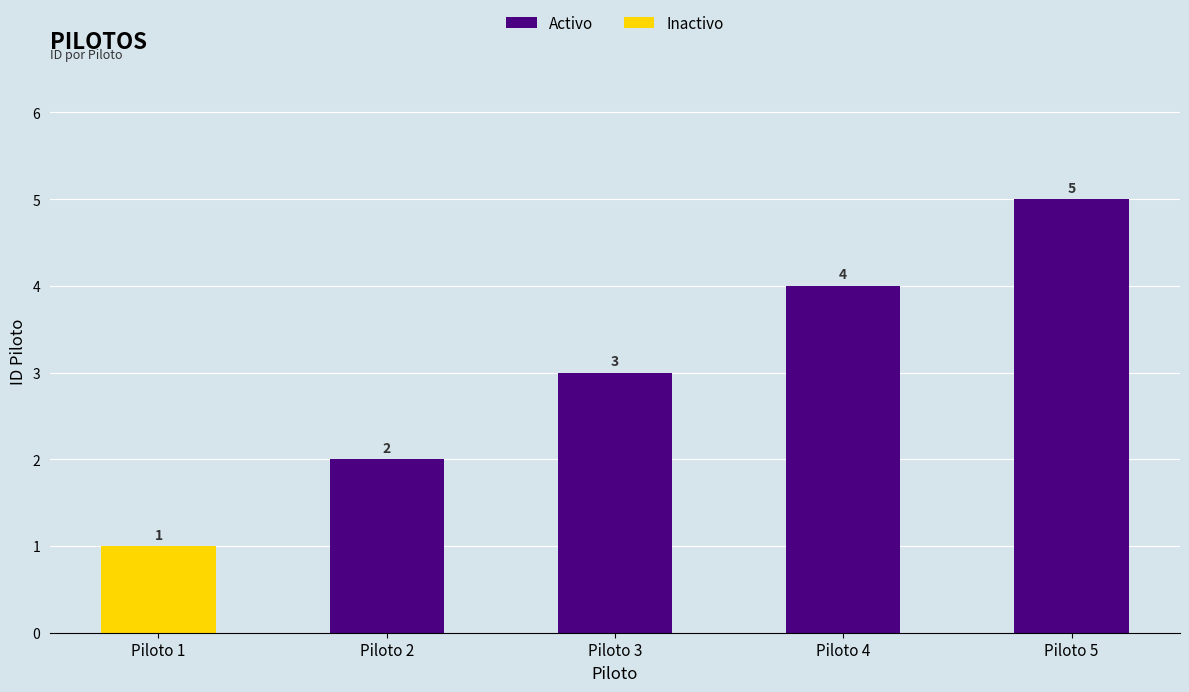

Which has a higher value, Piloto 4 or Piloto 1?

Piloto 4